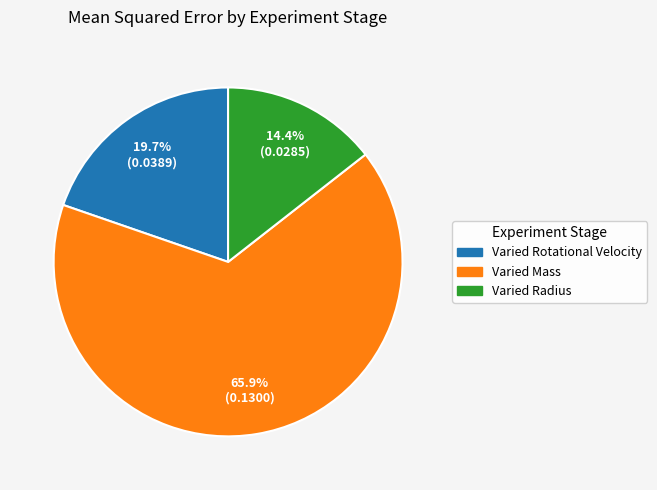

Between Varied Radius and Varied Mass, which is larger?

Varied Mass